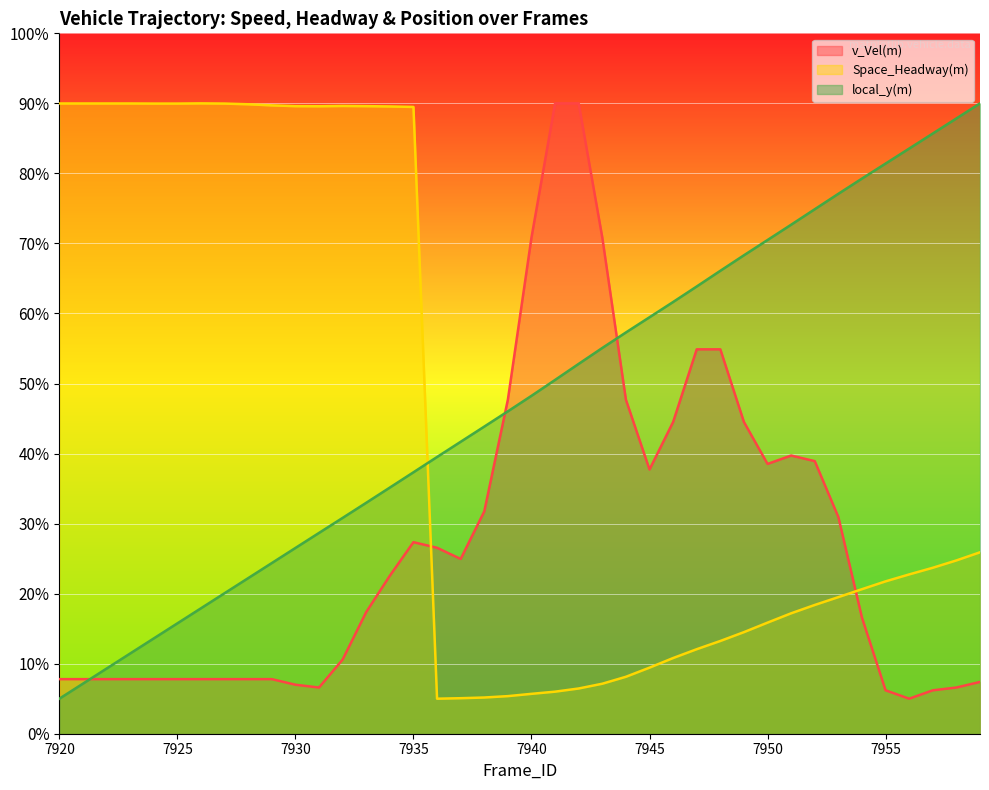

At which category is the sum across all series the highest?

7935